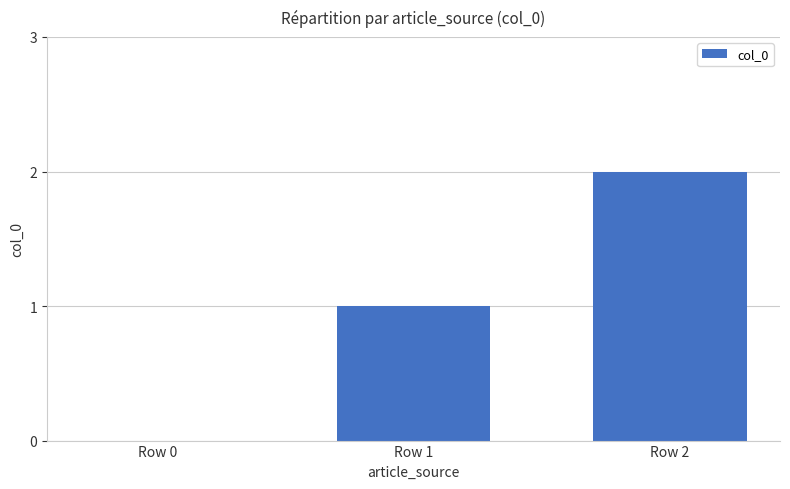

What is the sum of all values?

3